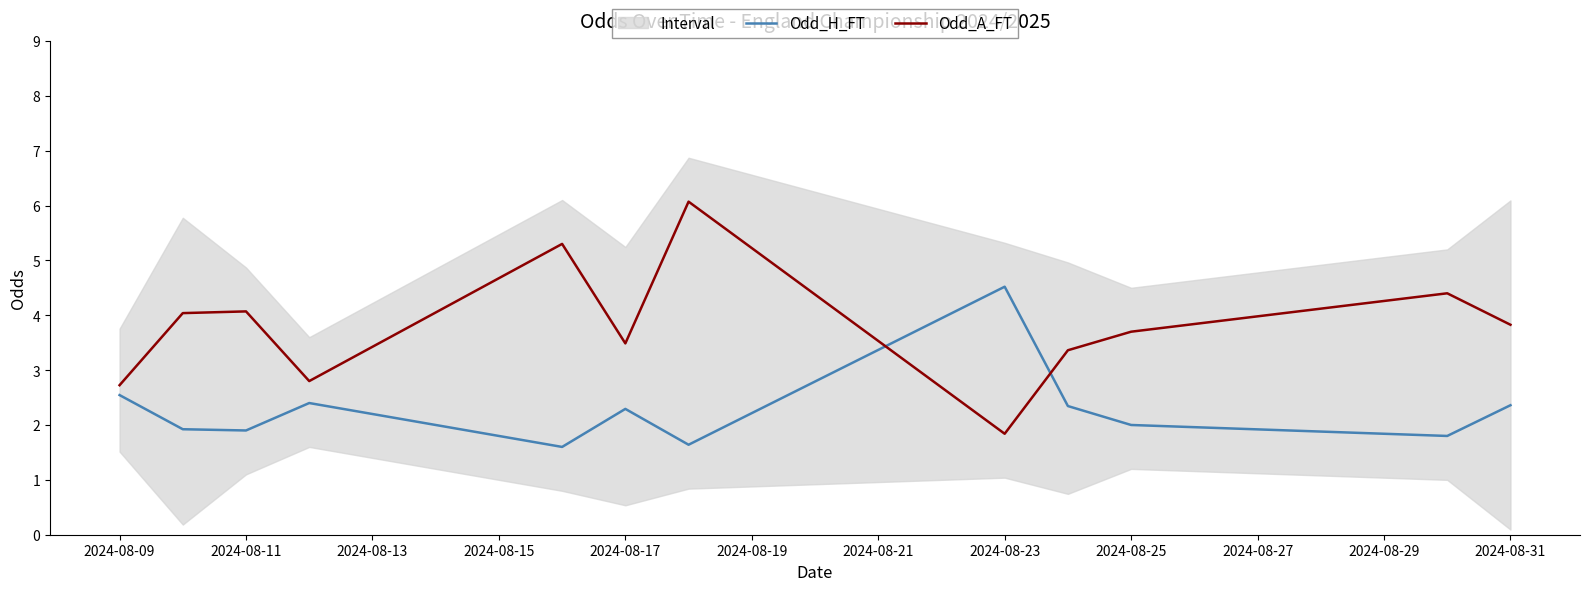

In Odd_H_FT, how many points are lower than both neighbors (excluding endpoints)?

4